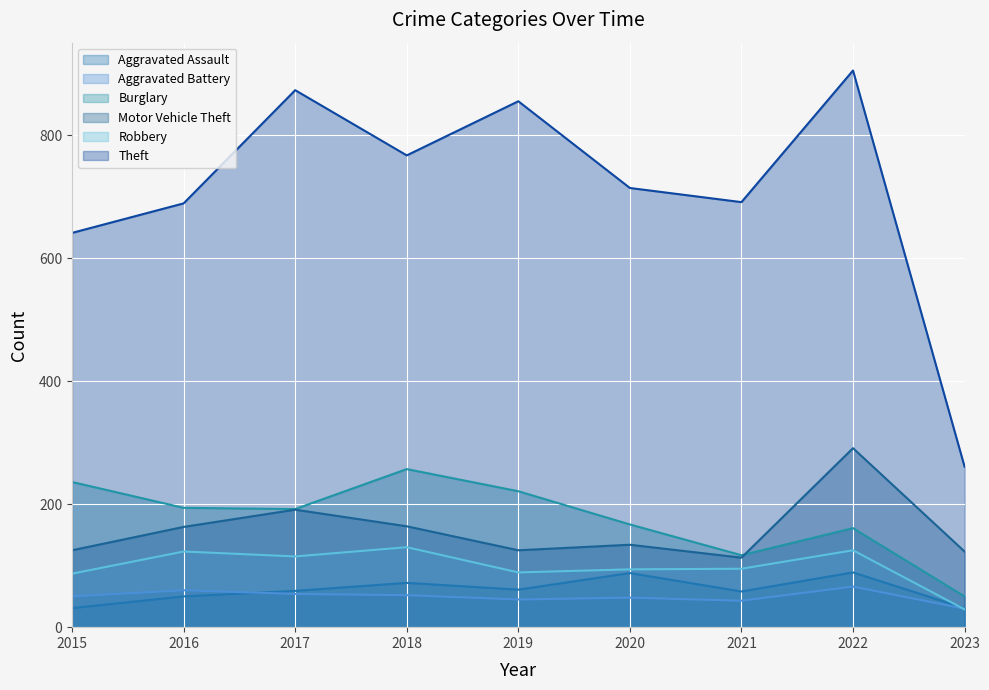

Which series ends up on top after the final intersection of Robbery and Aggravated Assault?

Aggravated Assault